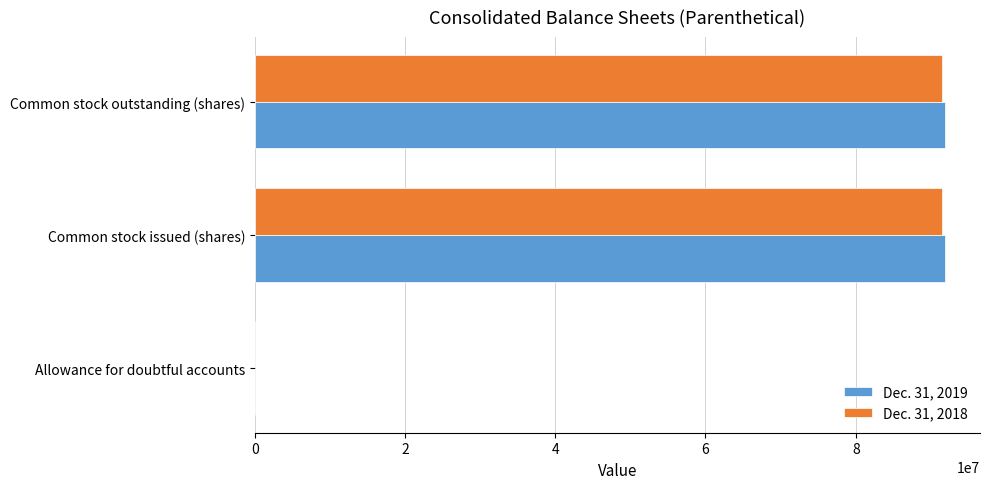

The value of Dec. 31, 2019 at Common stock outstanding (shares) is 41378205. True or false?

False